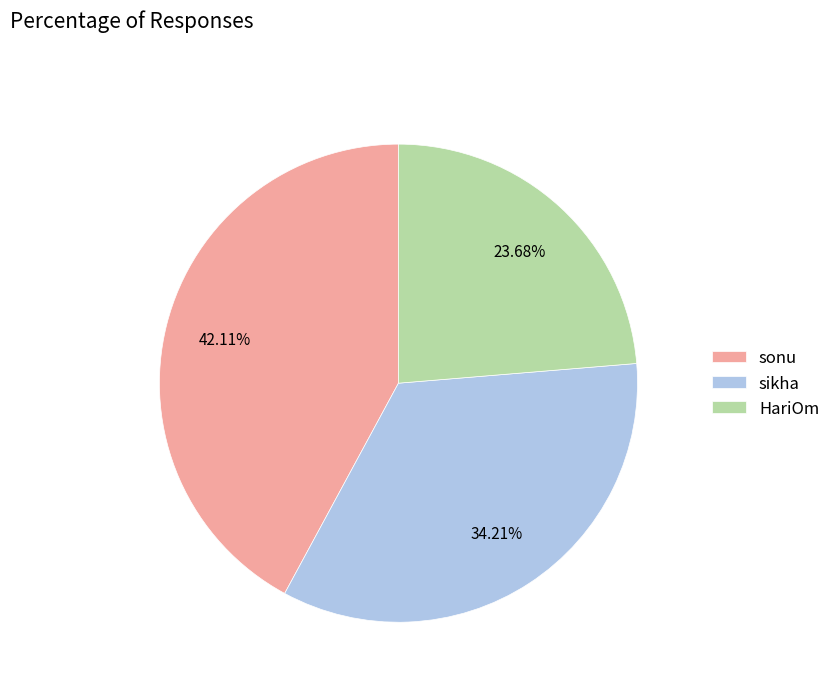

To the nearest percent, what is the difference between the HariOm and sonu slice percentages?

18%